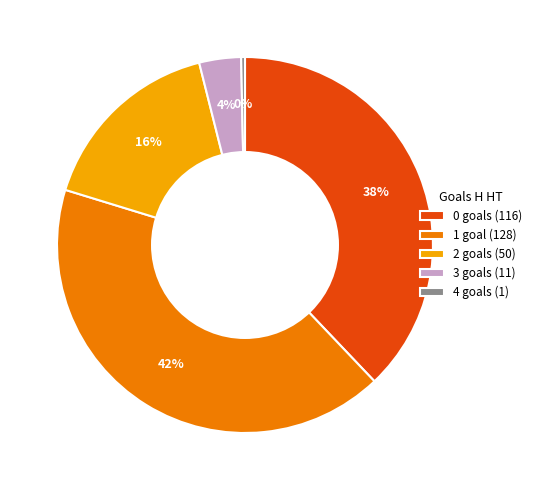

What is the smallest slice in the pie chart?

4